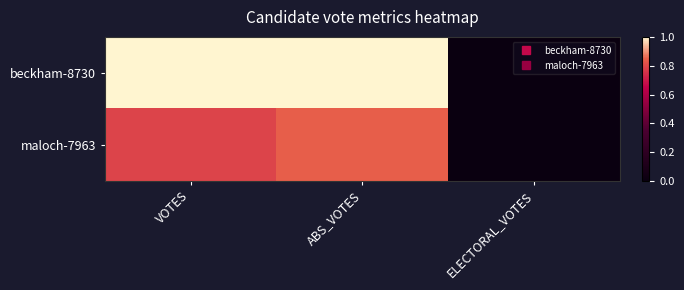

Which series has the largest total across all categories?

beckham-8730